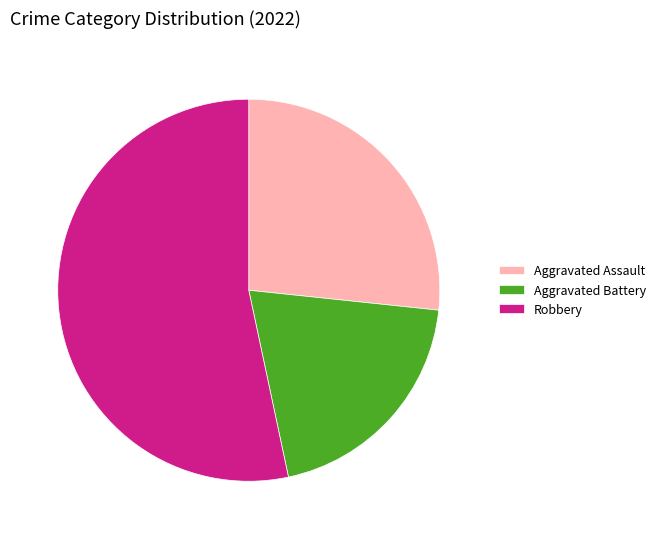

Rank the categories by value from lowest to highest.

Aggravated Battery, Aggravated Assault, Robbery